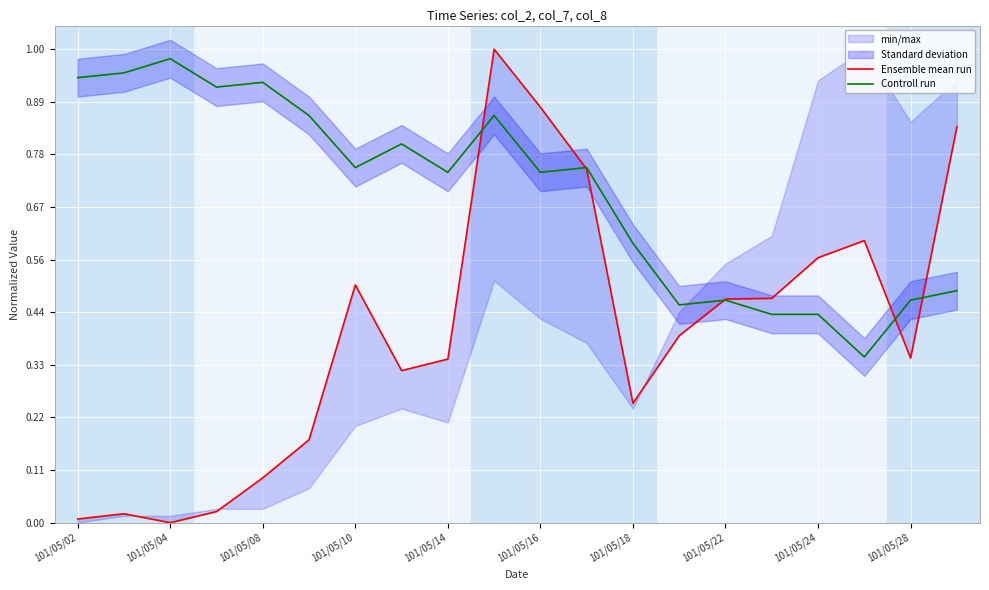

The Controll run series shows 0.3 at 101/05/14. True or false?

False